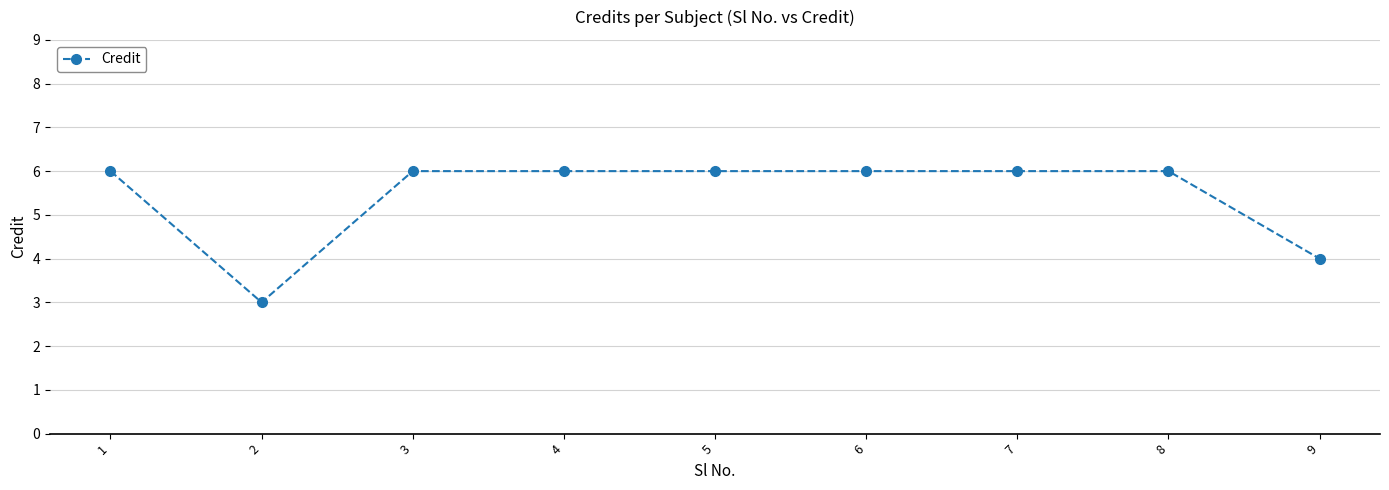

What is the greatest value displayed?

6